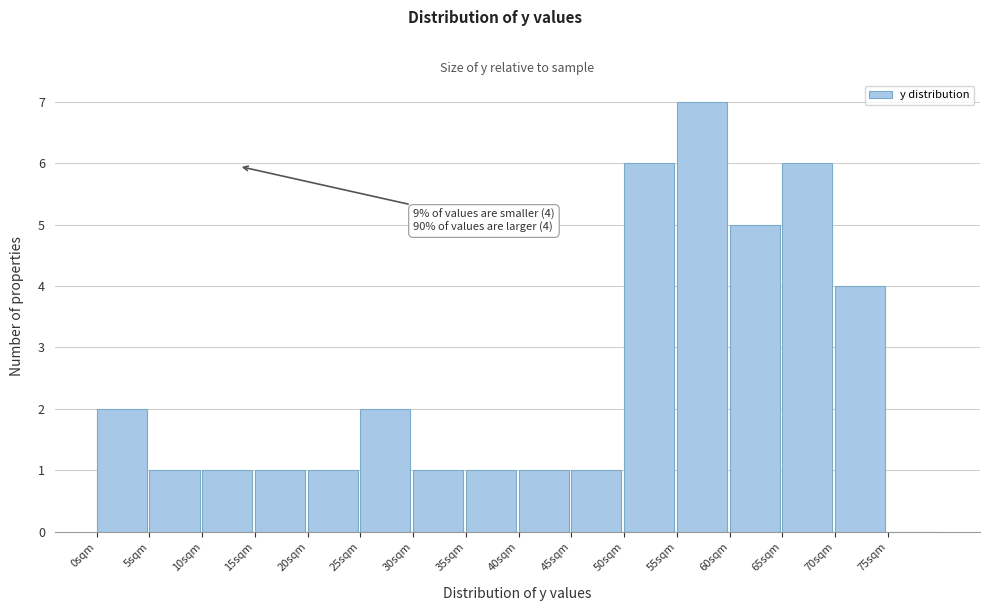

Which range on the x-axis has the tallest bar?

55 to 60